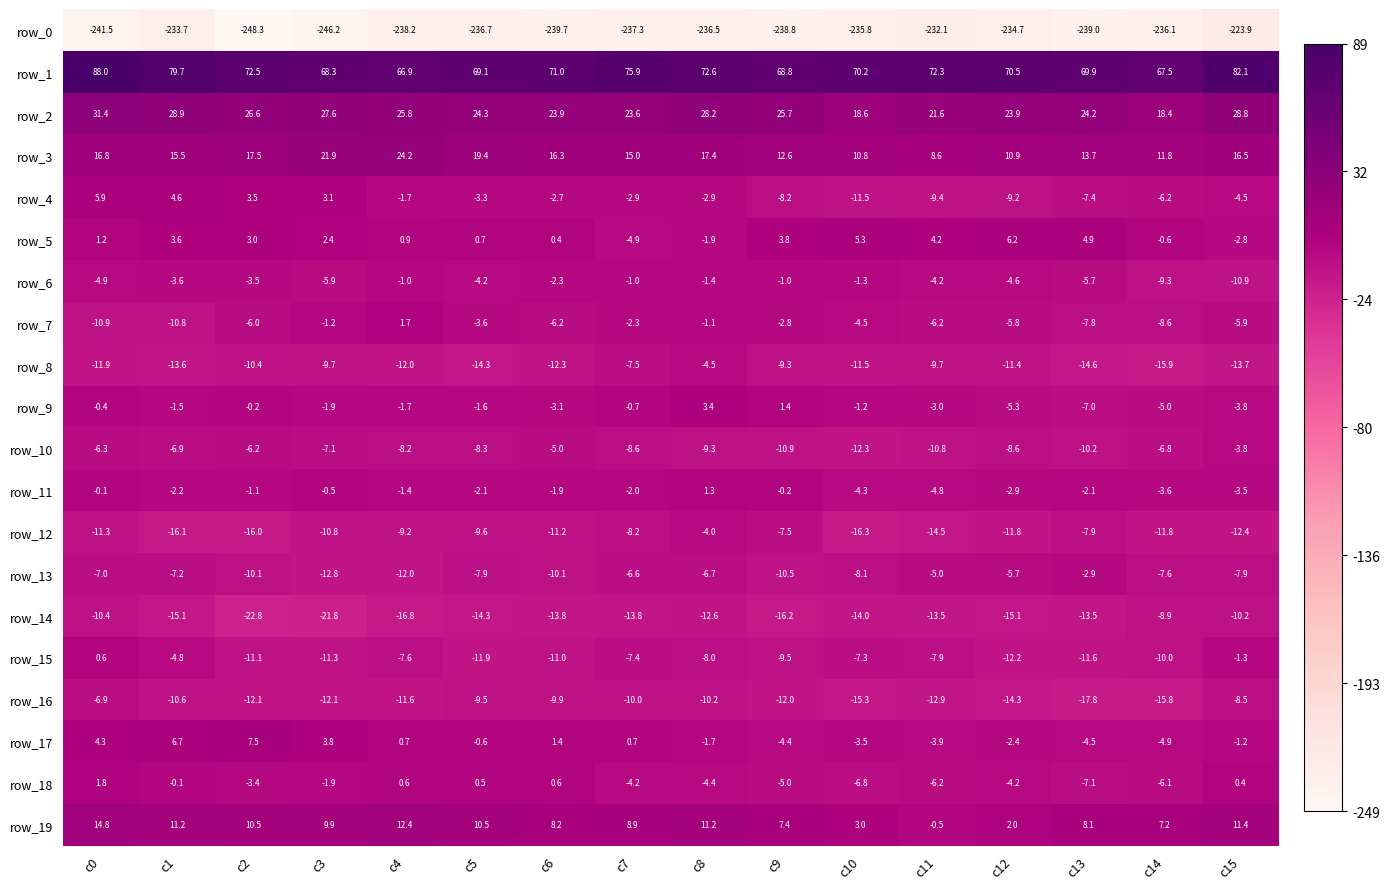

Is it true that row_13 equals -10.5 at c9?

True